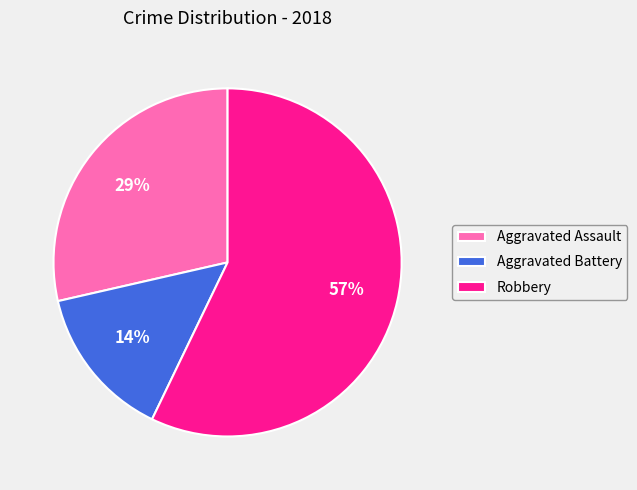

Which category has the biggest portion of the pie?

Robbery